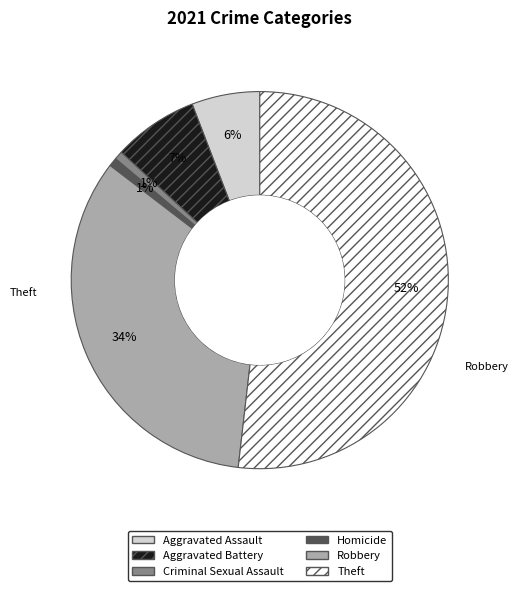

Between Criminal Sexual Assault and Aggravated Battery, which is larger?

Aggravated Battery